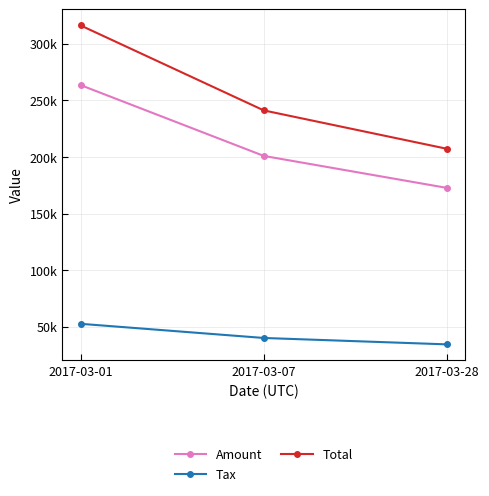

What are all the series names shown in the legend?

Amount, Tax, Total